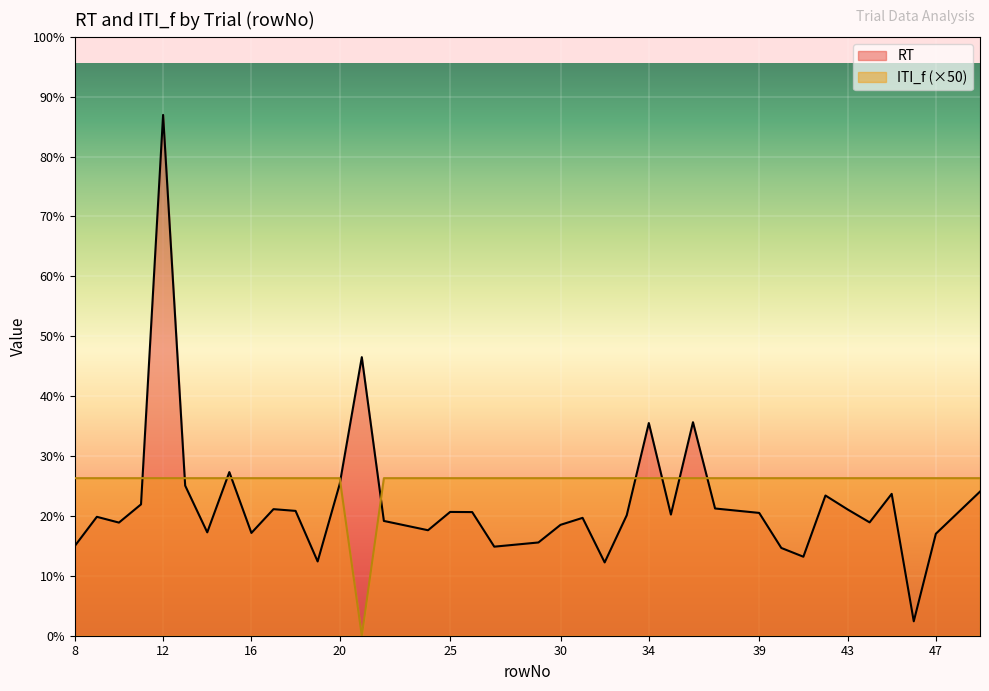

What is the highest value of the ITI_f series?

42